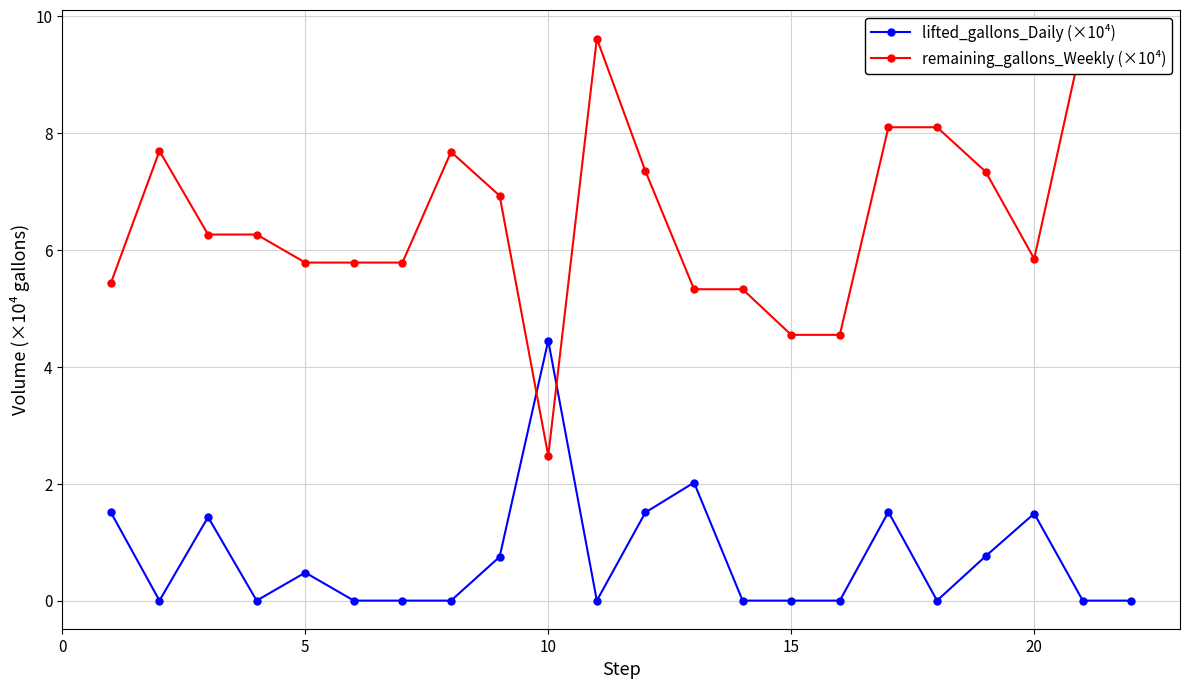

The value of lifted_gallons_Daily (×10⁴) at 20 is 2.2. True or false?

False